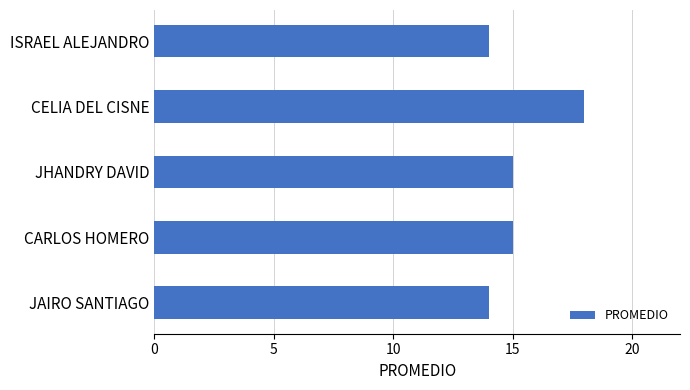

Count the values in the range 14 to 15.

4